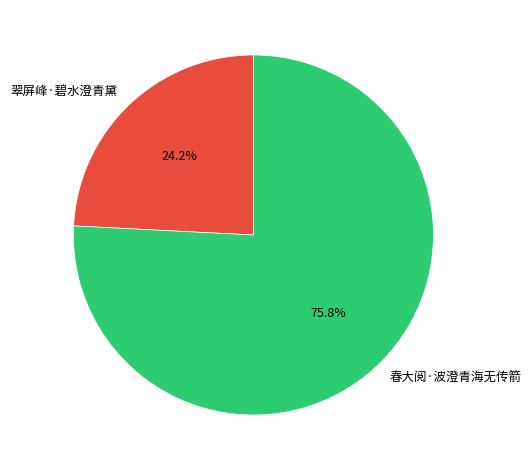

To the nearest percent, what is the difference between the 春大阅·波澄青海无传箭 and 翠屏峰·碧水澄青黛 slice percentages?

52%